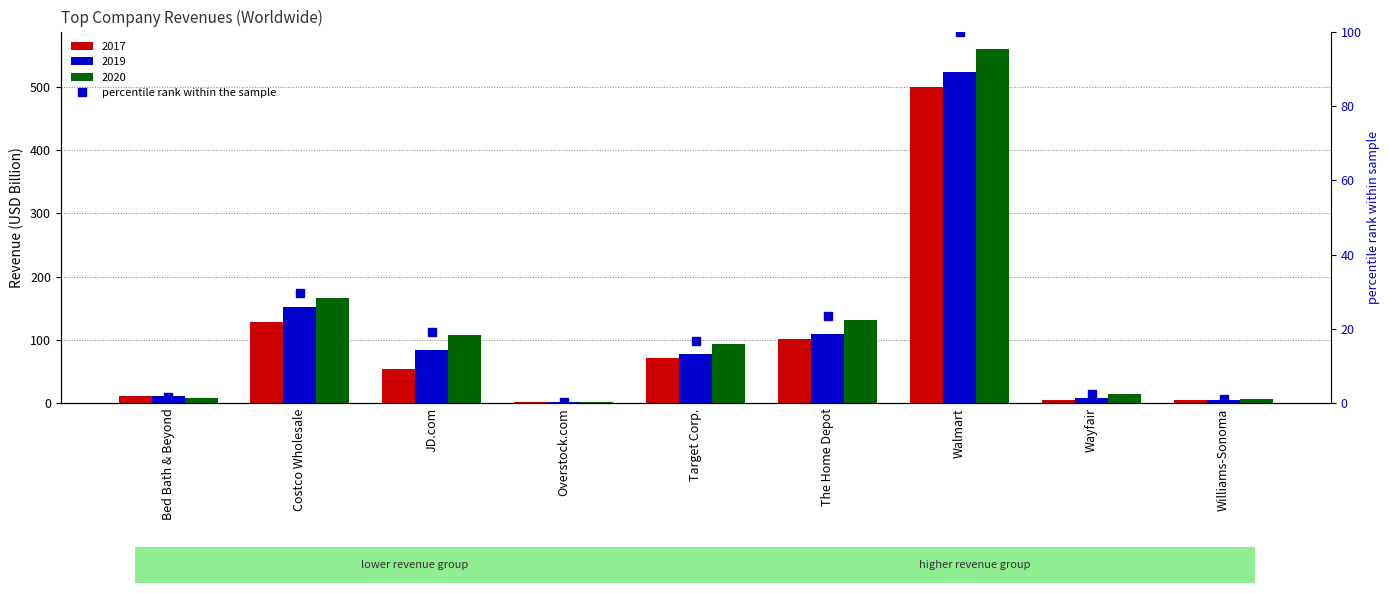

The value at Costco Wholesale is 29.8. True or false?

True